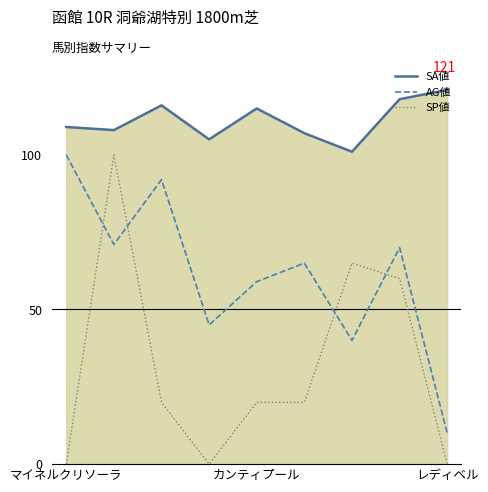

True or false: SA値 and SP値 cross at least once.

False